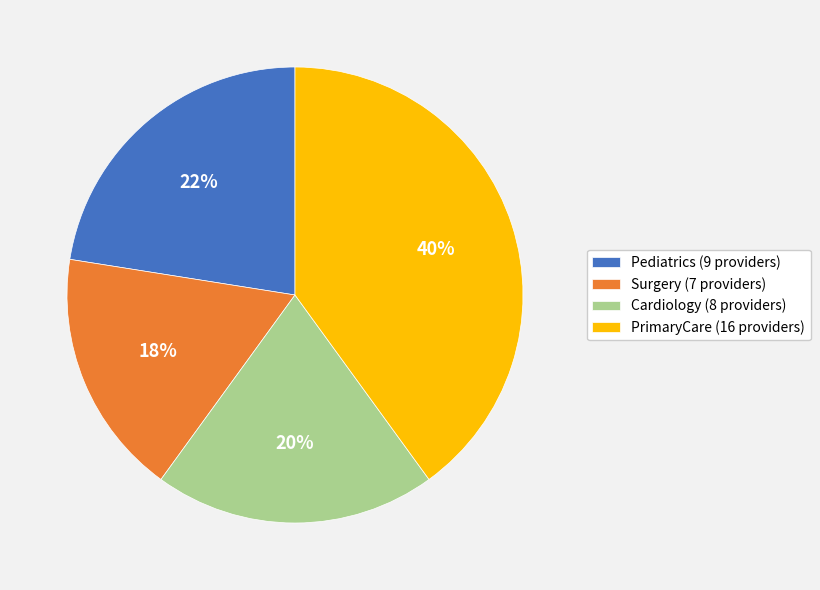

Approximately how many times larger is the value at Cardiology compared to PrimaryCare?

0.5